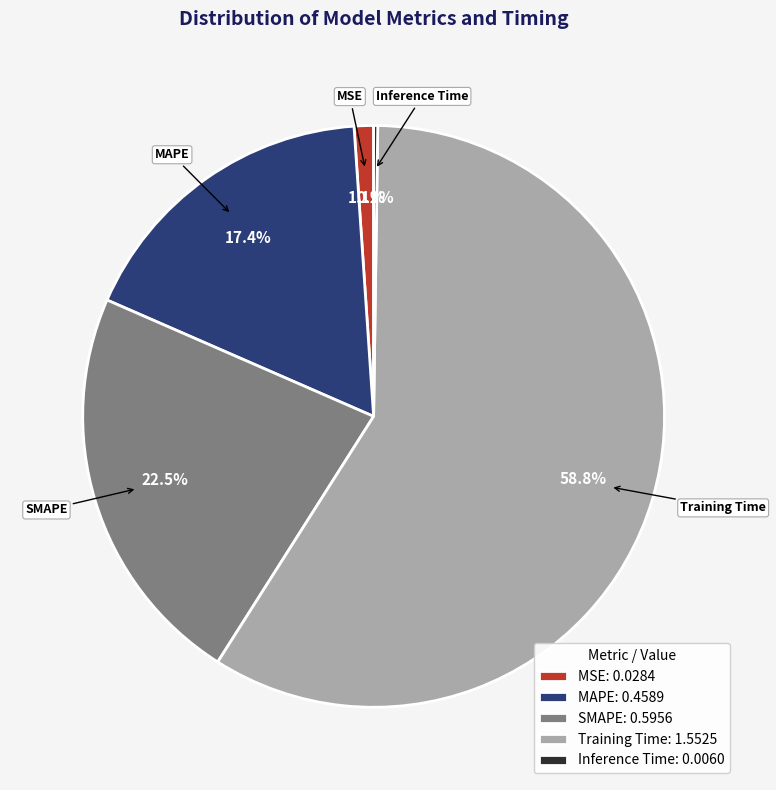

Does Training Time: 1.5525 account for over 50% of the chart?

Yes